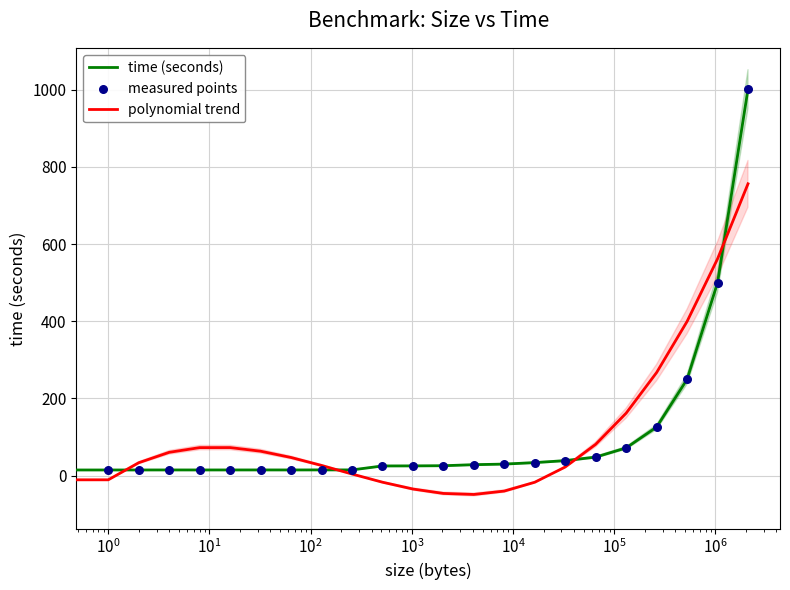

Which series contains the lowest Y value?

polynomial trend